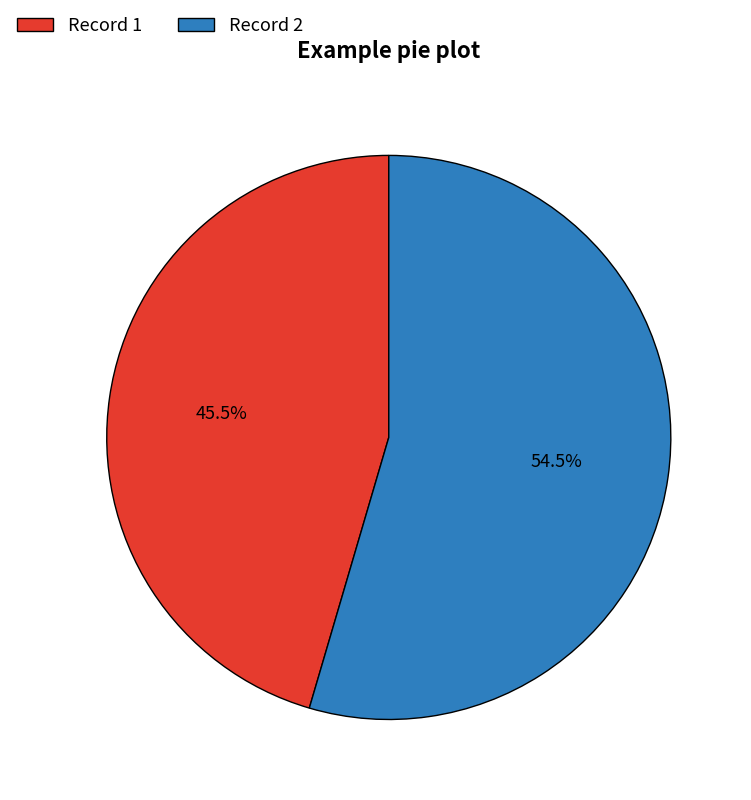

How many segments does this pie chart have?

2